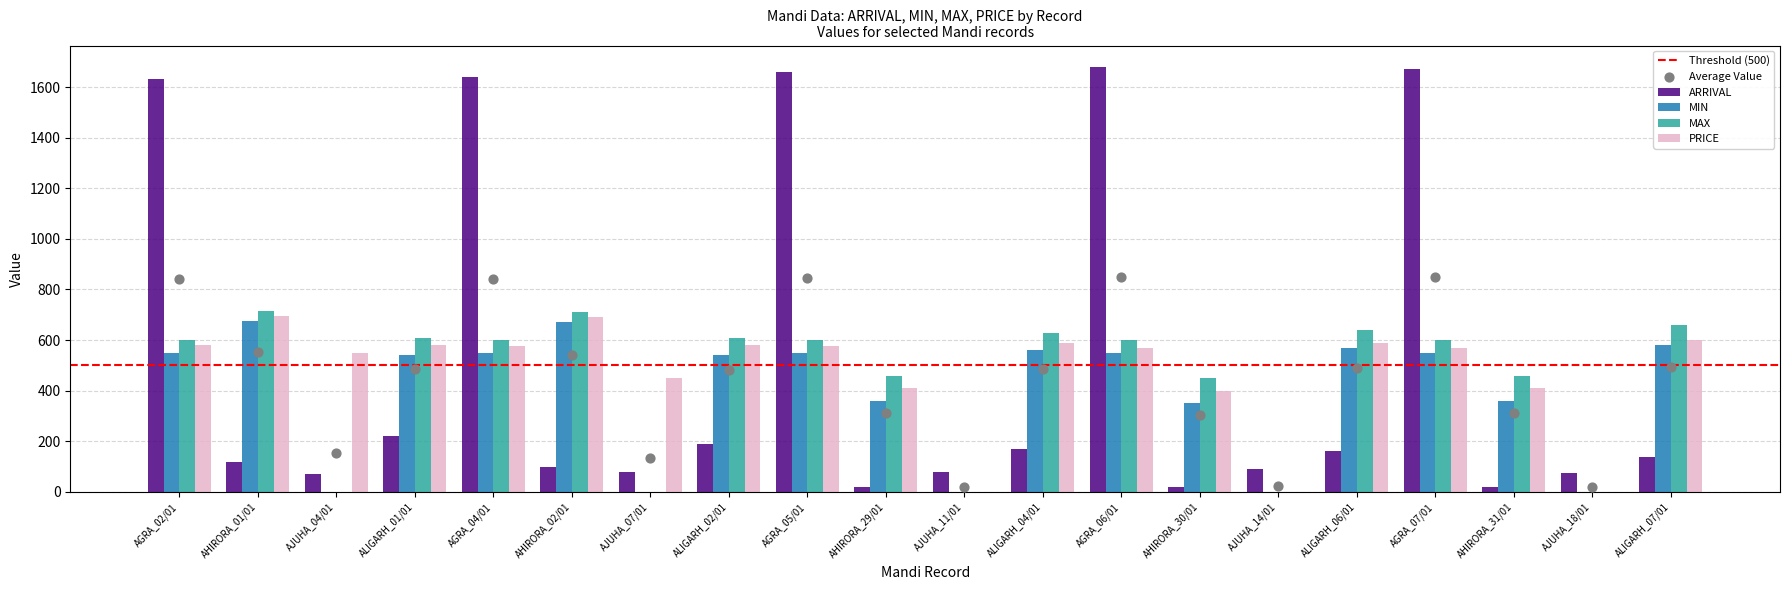

Is the value of ARRIVAL at ALIGARH_02/01 greater than the value of MAX at AGRA_07/01?

No